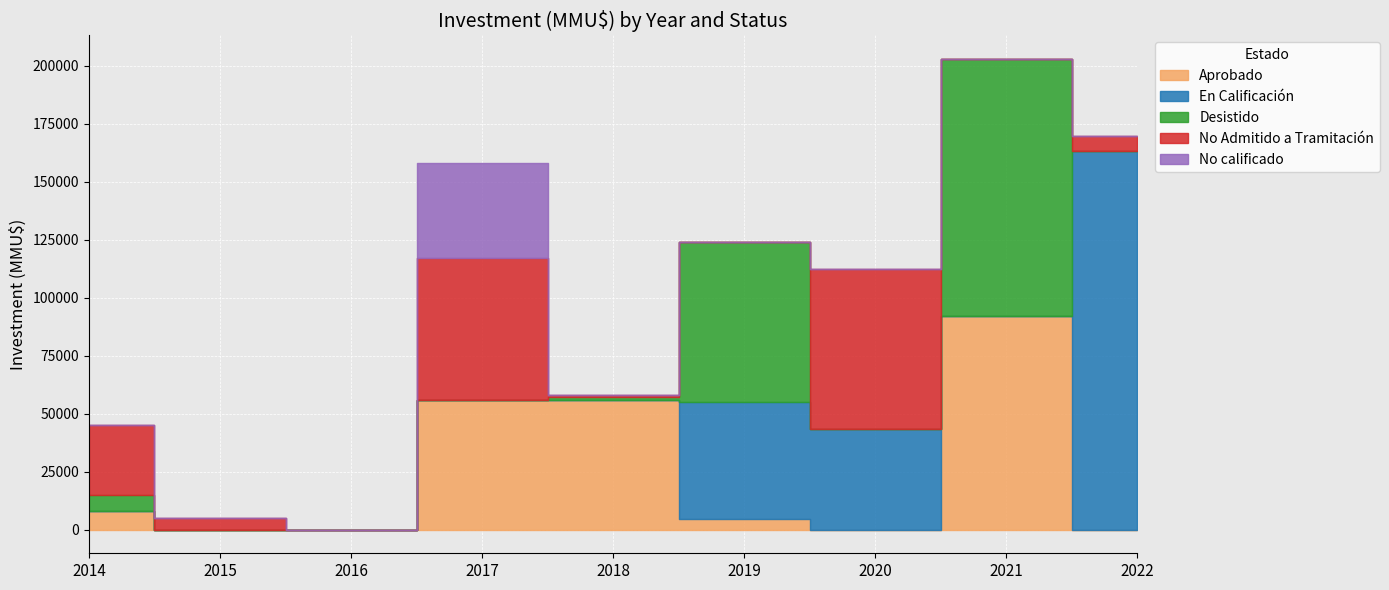

Where is the first local minimum for En Calificación?

2021